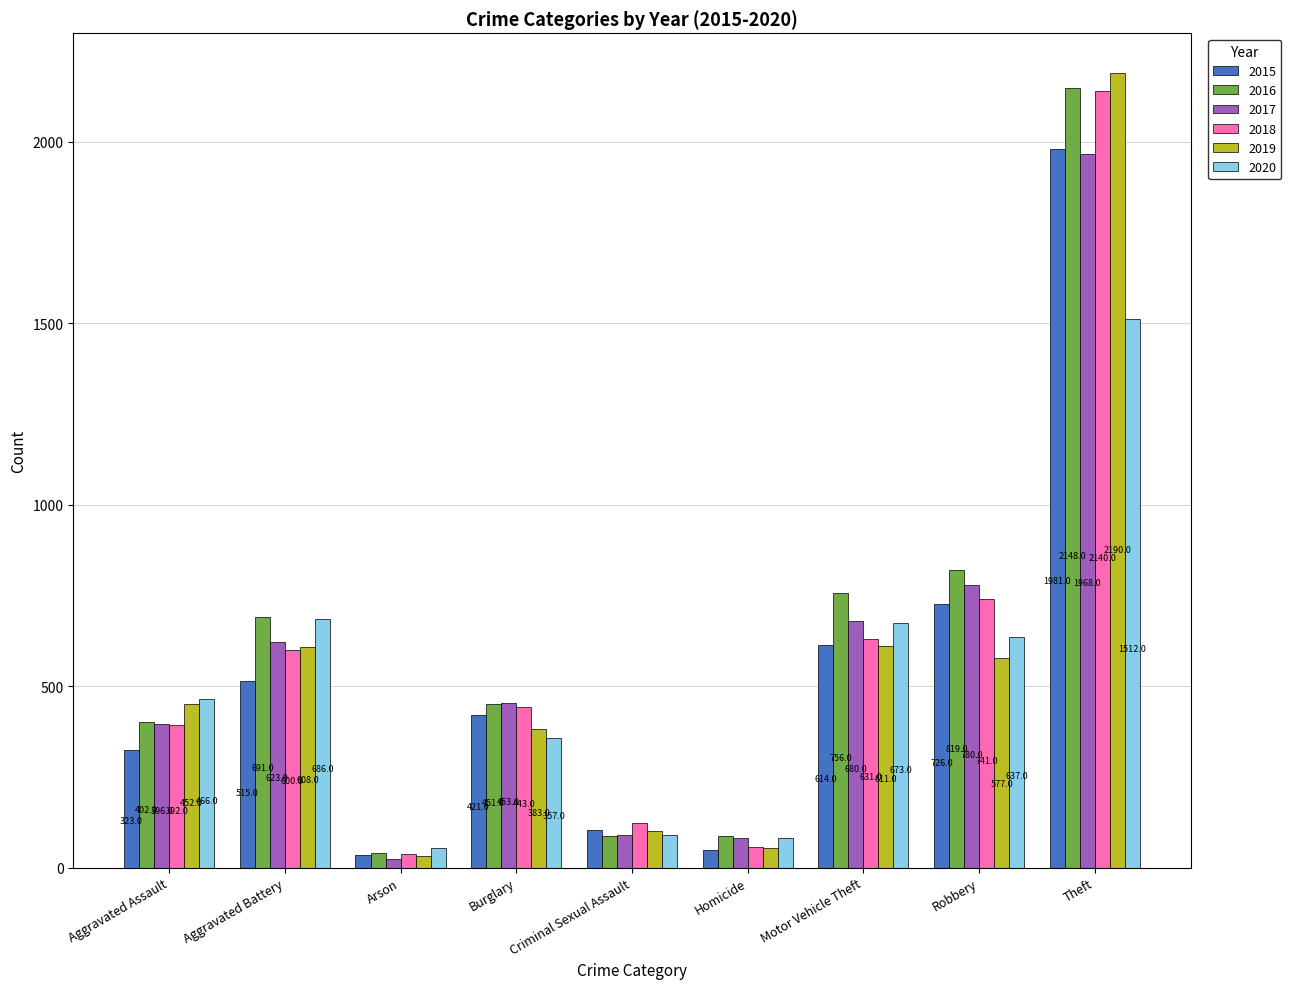

Is it true that 2020 equals 466 at Aggravated Assault?

True